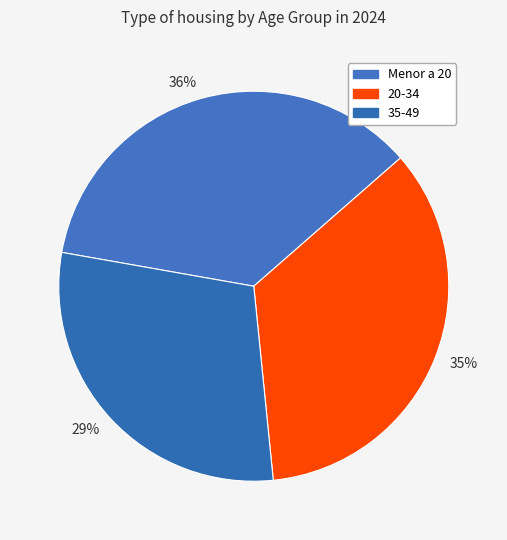

What percentage is NOT represented by 20-34?

65.2%